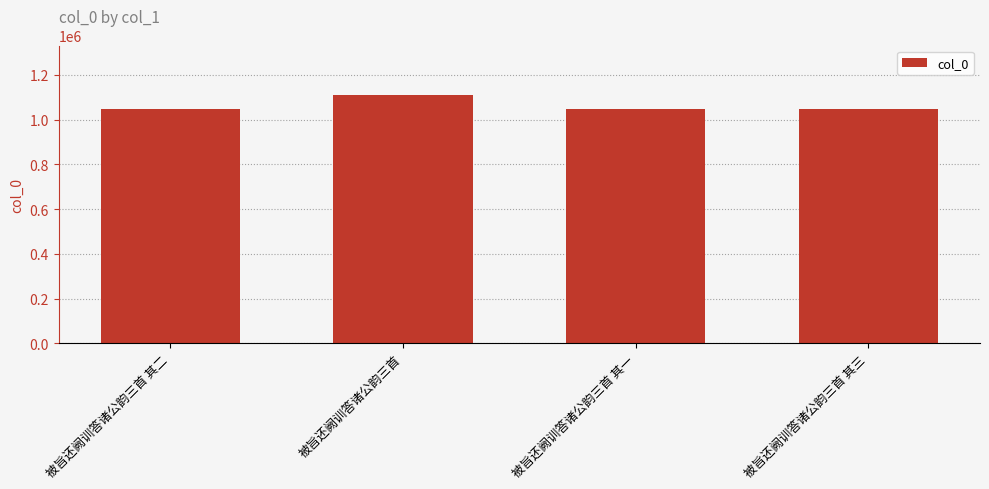

What is the smallest value displayed?

1046599